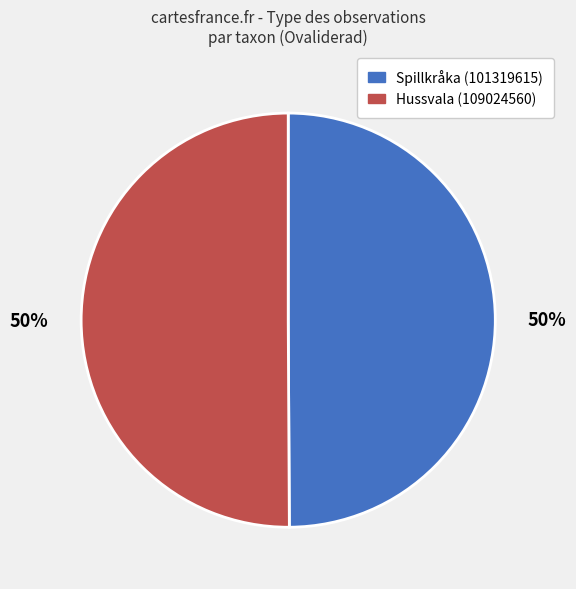

Is it true that Spillkråka (101319615) is 61% of the pie?

False